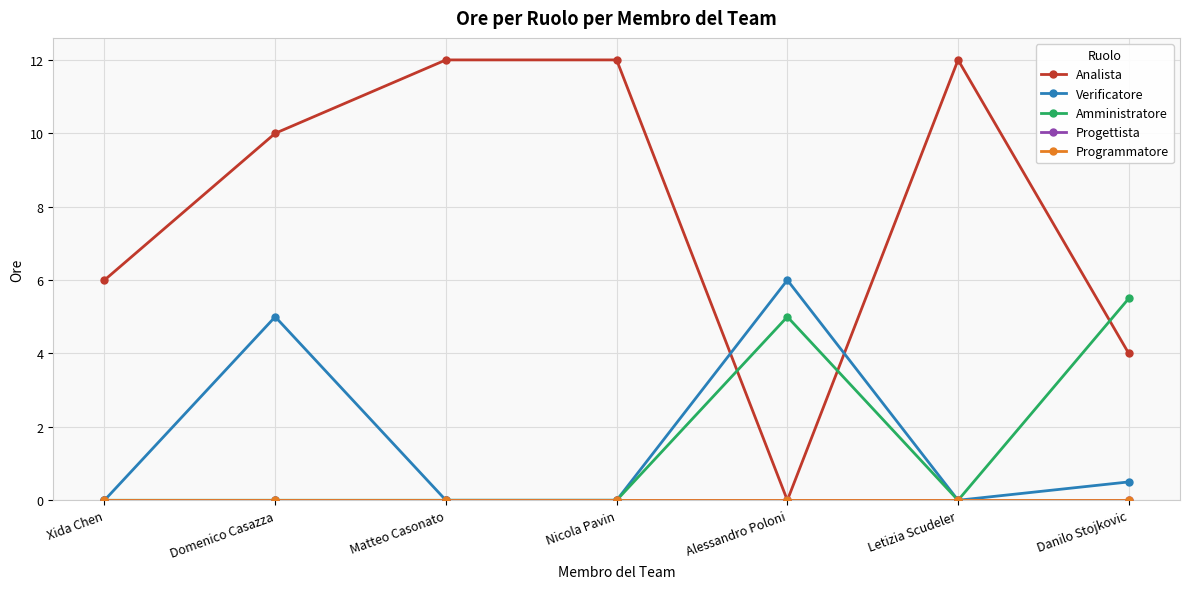

What is the maximum value shown in the chart?

12.0